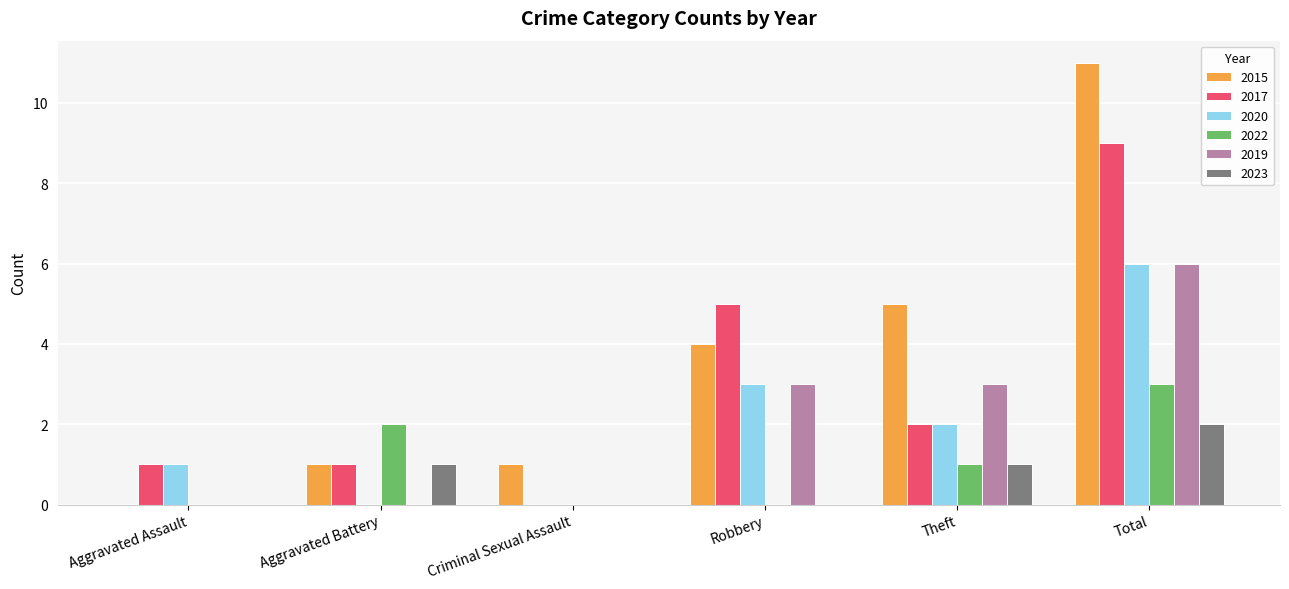

At which category is the sum across all series the highest?

Total